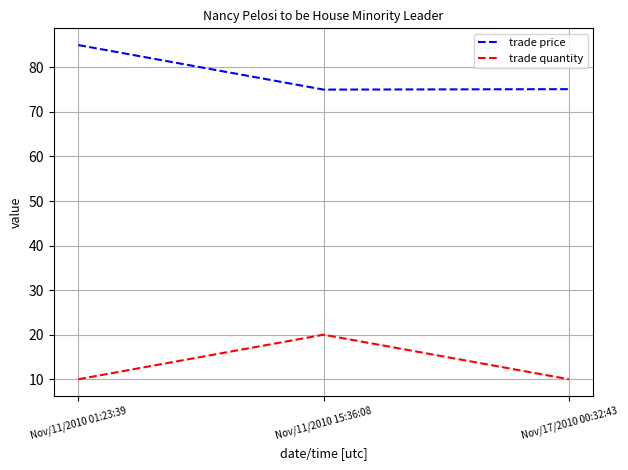

What is the maximum value shown in the chart?

85.0